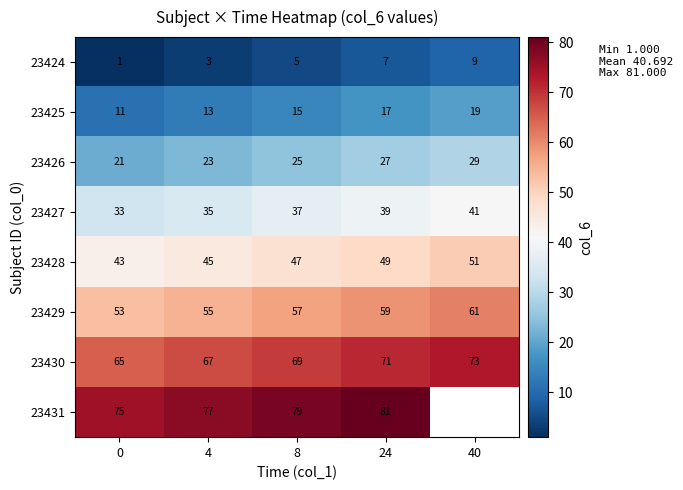

What is the total value across all series at 0?

302